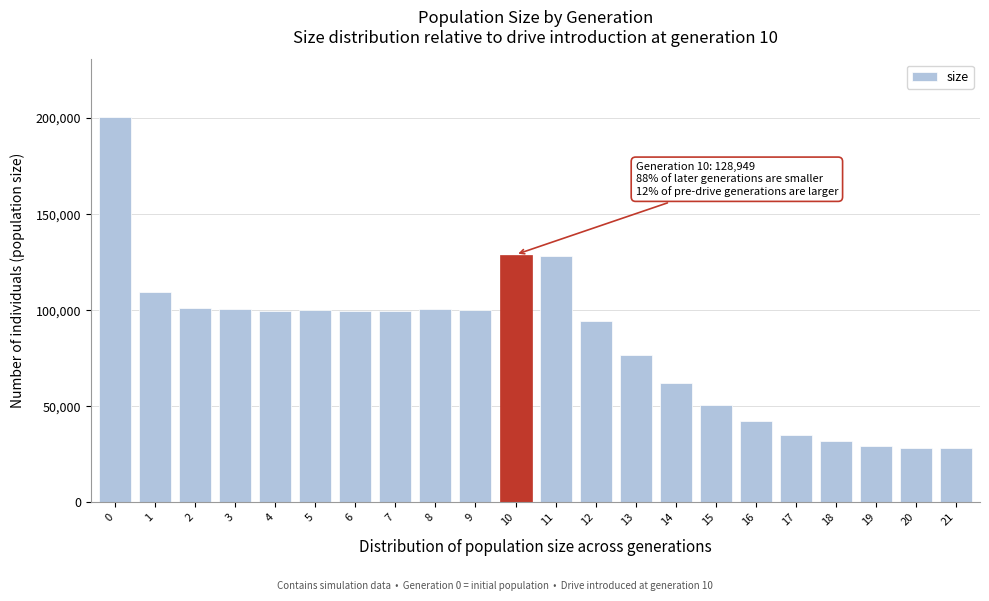

The value at 6 is 99831. True or false?

True